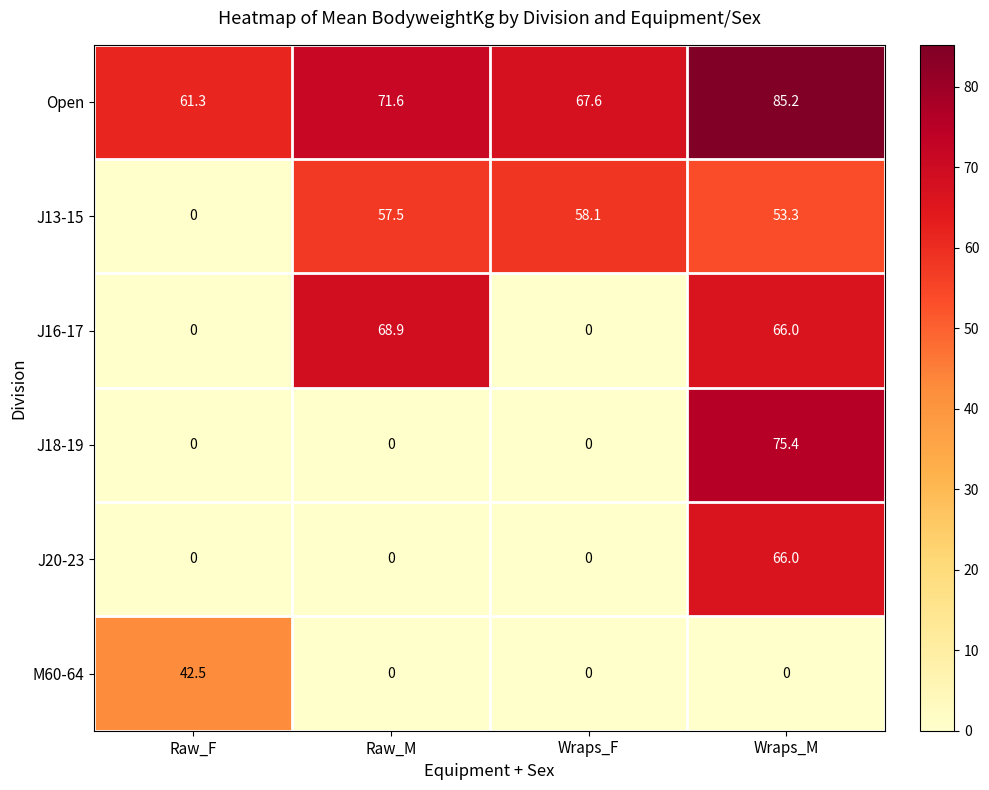

What is the total value across all series at Raw_M?

198.0